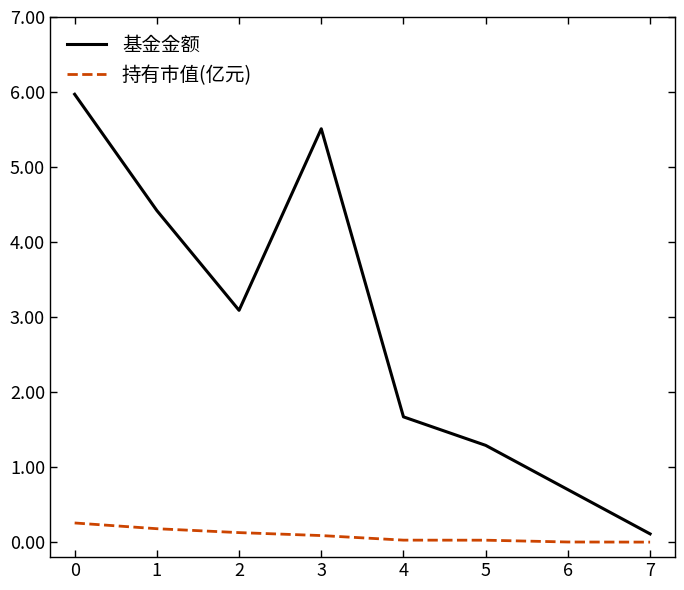

What is the difference between the 基金金额 values at 2 and 3?

2.4